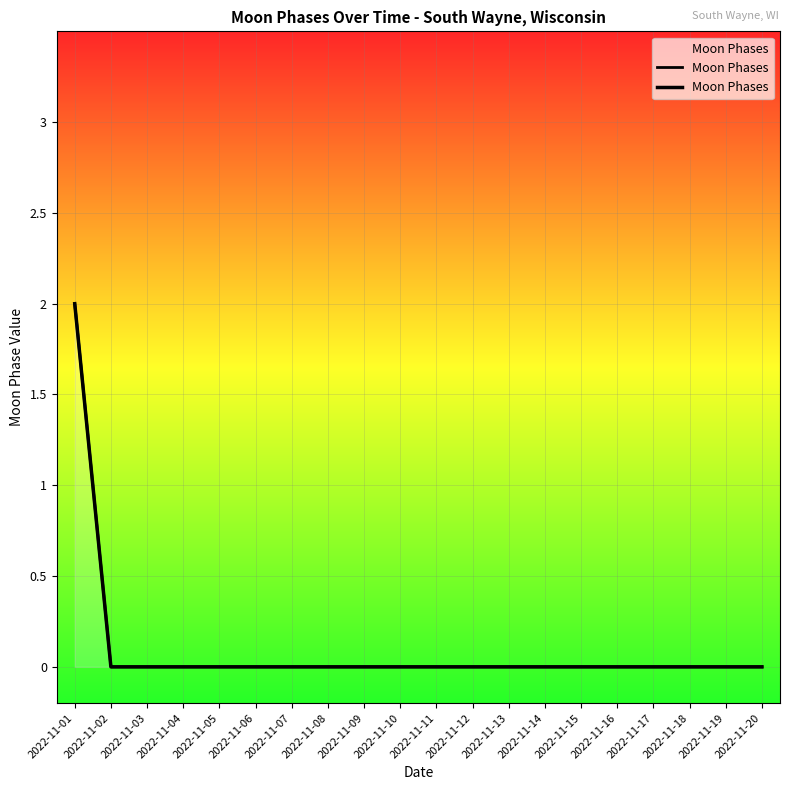

What is the maximum value shown in the chart?

2